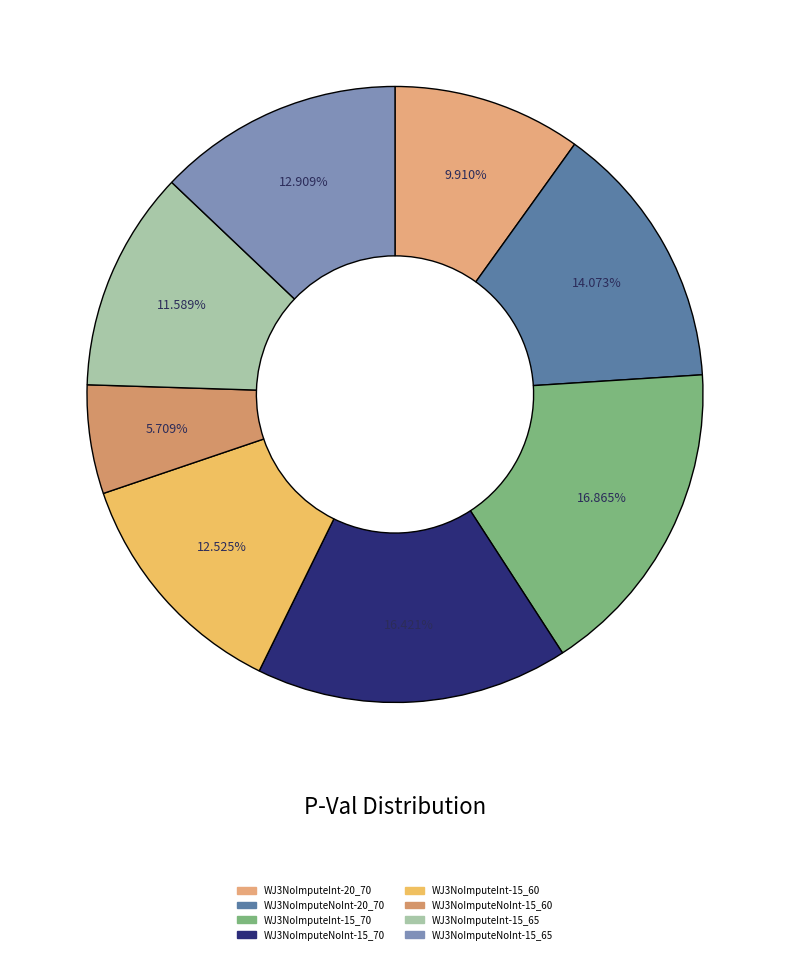

What is the smallest slice in the pie chart?

WJ3NoImputeNoInt-15_60